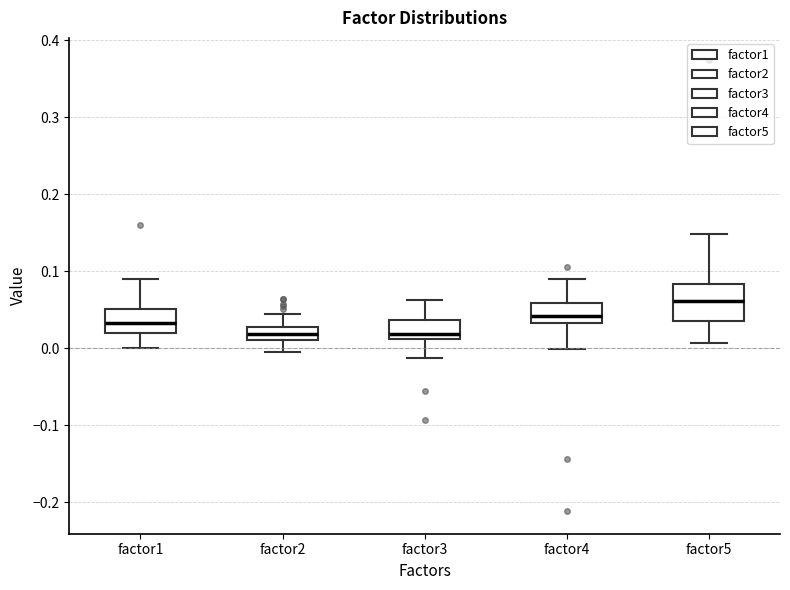

Reading left to right, read every box against the y-axis: the position of its median line, the range the box covers, and the ends of its whiskers. The values are not printed on the chart, so give them approximately, as read against the axis.

factor1: median 0.03, box 0.02 to 0.05, whiskers 0.00 to 0.09
factor2: median 0.02, box 0.01 to 0.03, whiskers -0.01 to 0.04
factor3: median 0.02, box 0.01 to 0.04, whiskers -0.01 to 0.06
factor4: median 0.04, box 0.03 to 0.06, whiskers 0.00 to 0.09
factor5: median 0.06, box 0.04 to 0.08, whiskers 0.01 to 0.15